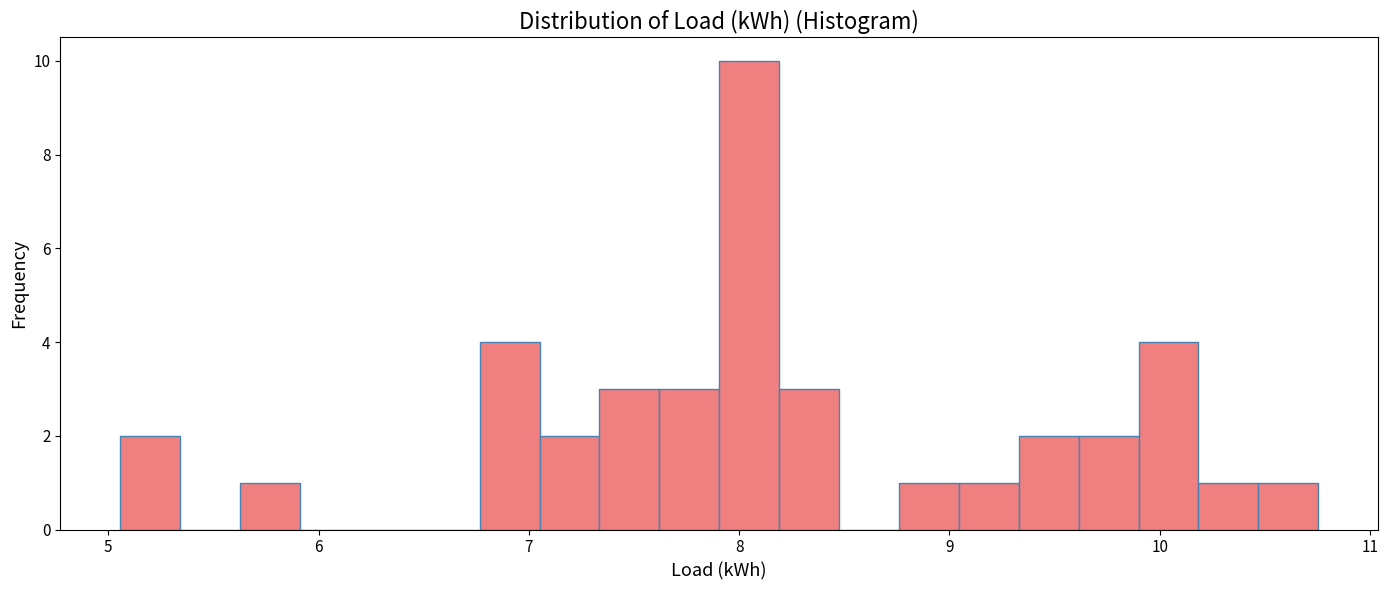

Around what value on the x-axis is the tallest bar? Give the approximate position of its centre, as read against the axis.

8.0